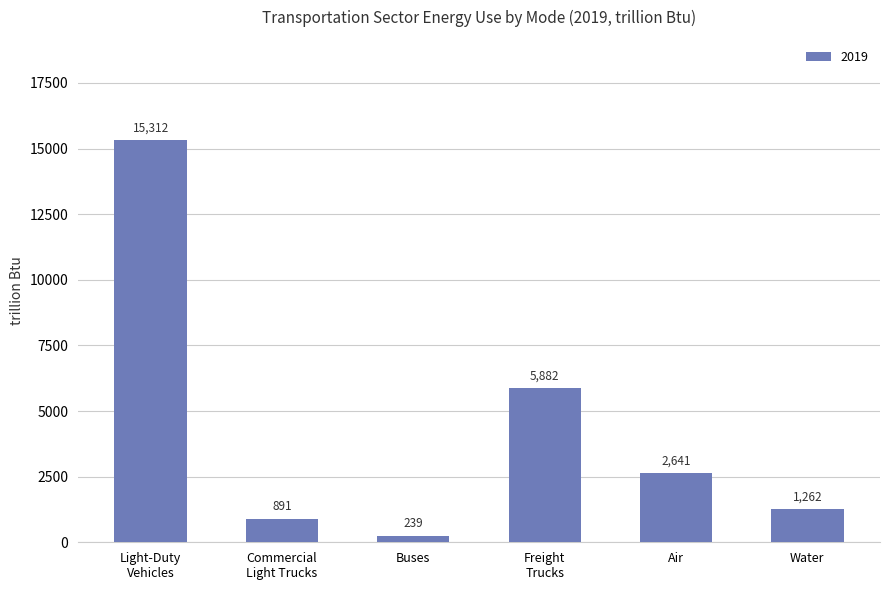

What is the label of the 6th bar from the left?

Water